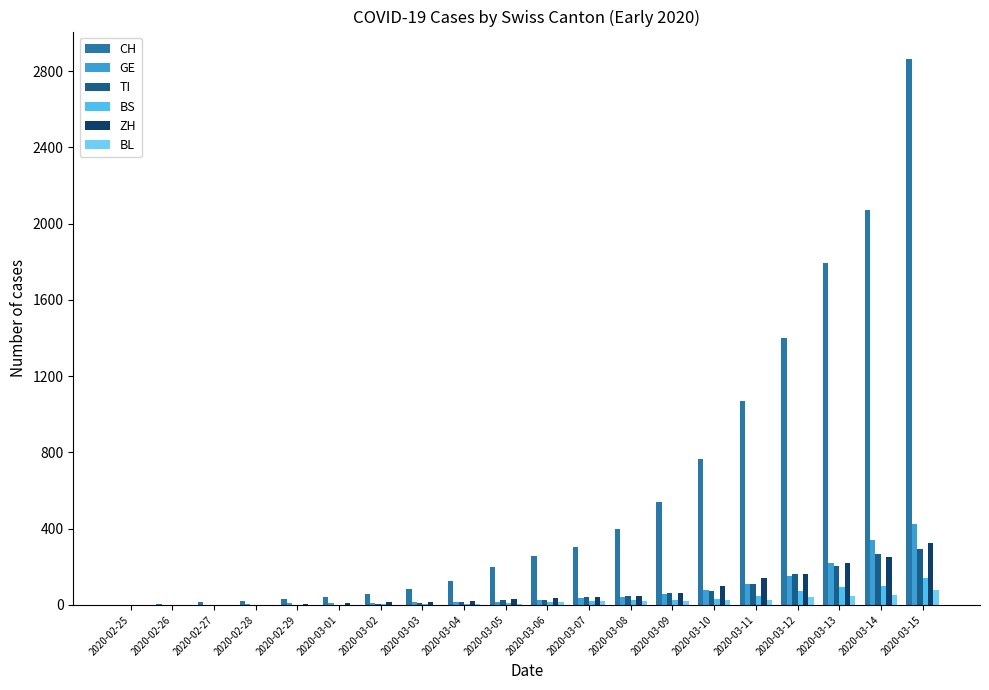

How many categories are shown in the chart?

20